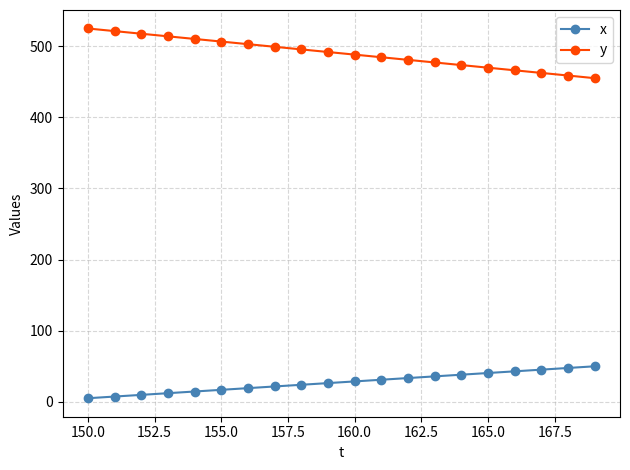

Count the number of categories in the chart.

20